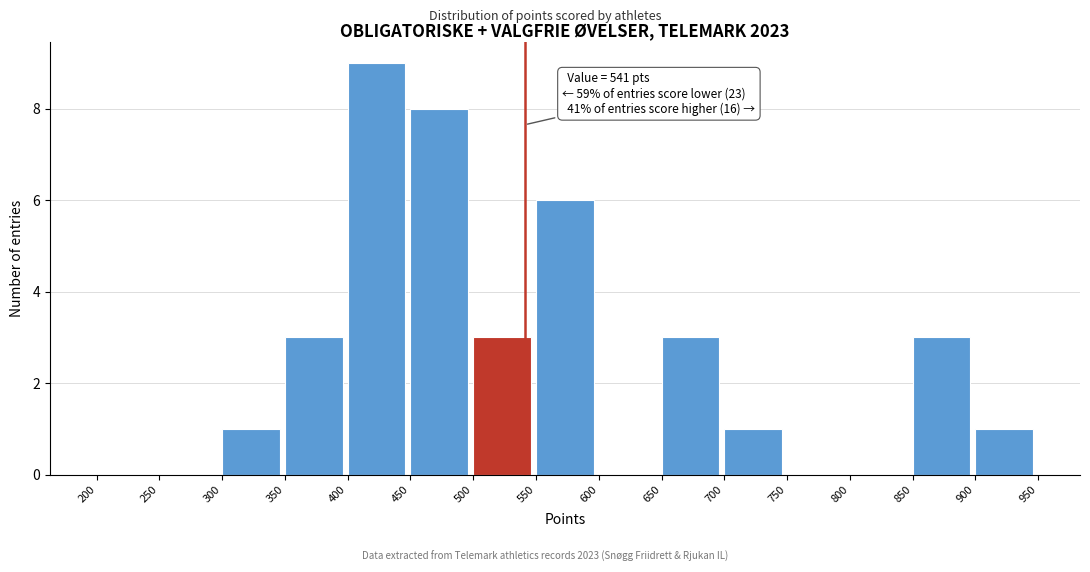

Which range on the x-axis has the tallest bar?

400 to 450